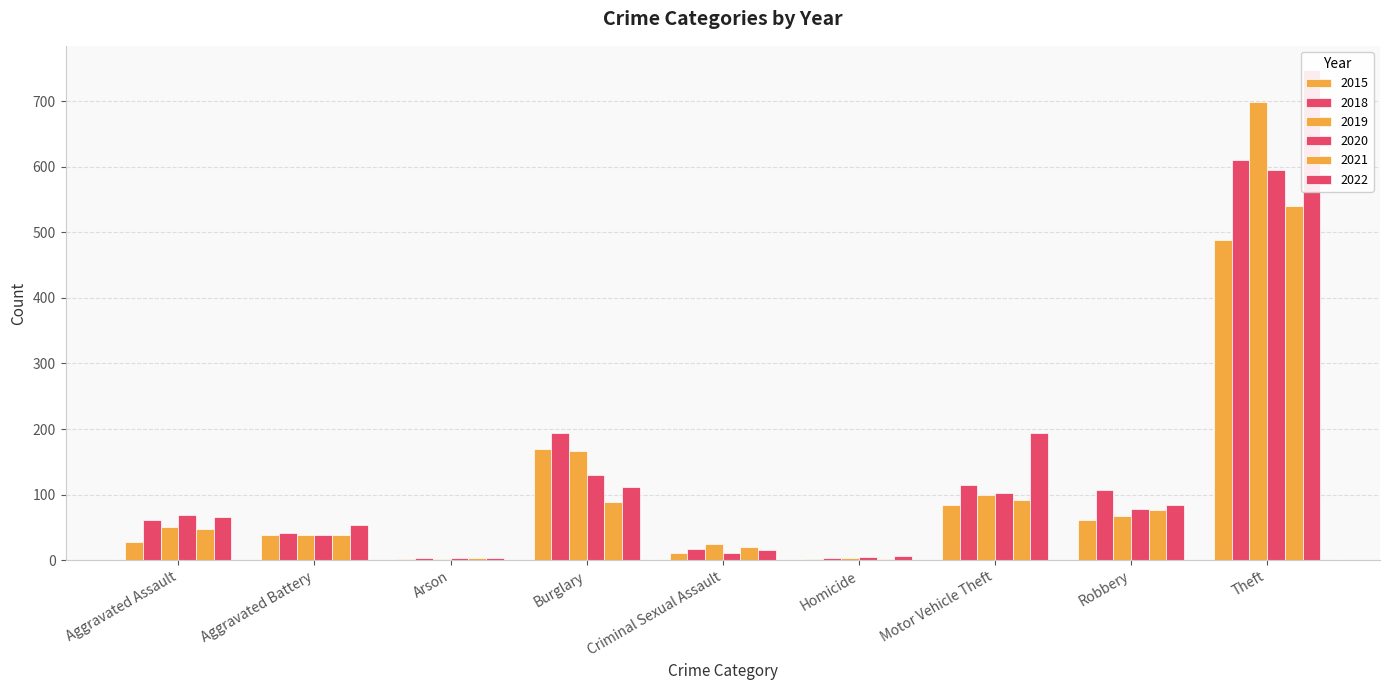

At which label does 2022 first exceed 66?

Burglary